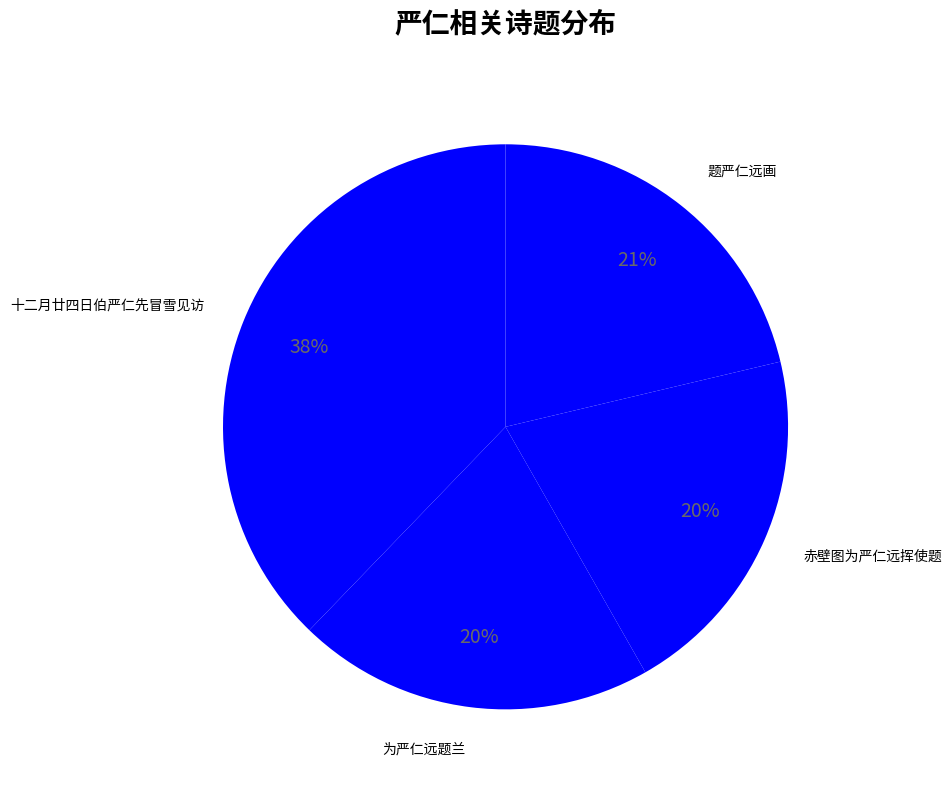

True or false: 题严仁远画 accounts for 21% of the total.

True